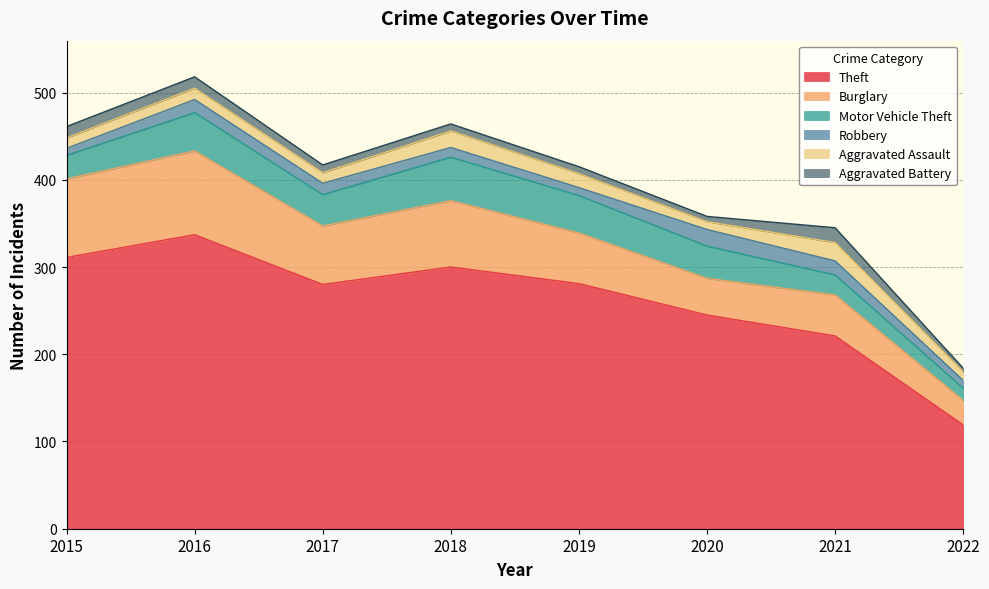

How many lines are shown in the chart?

6